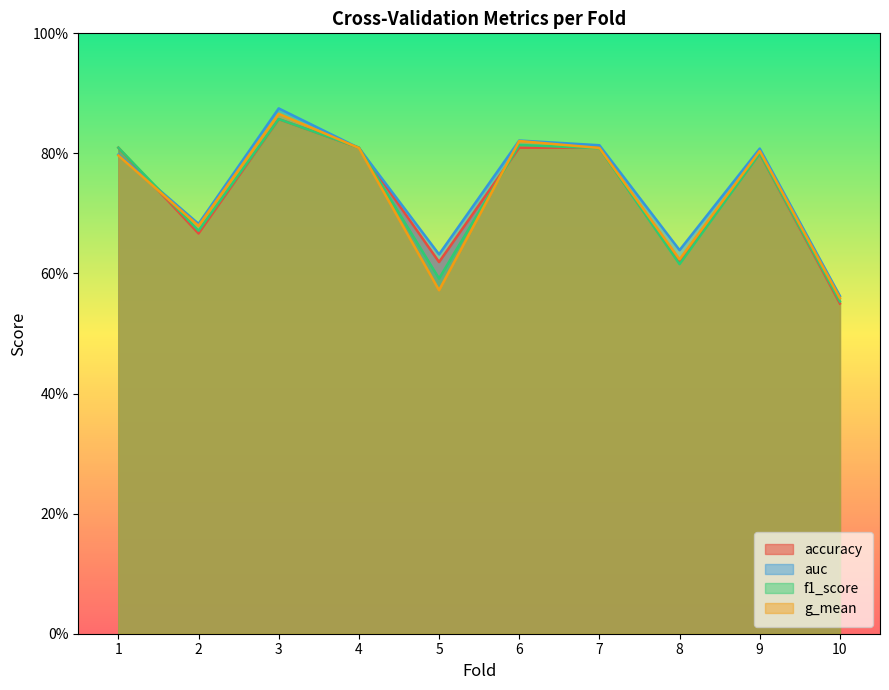

The value of f1_score at 5 is 0.4. True or false?

False